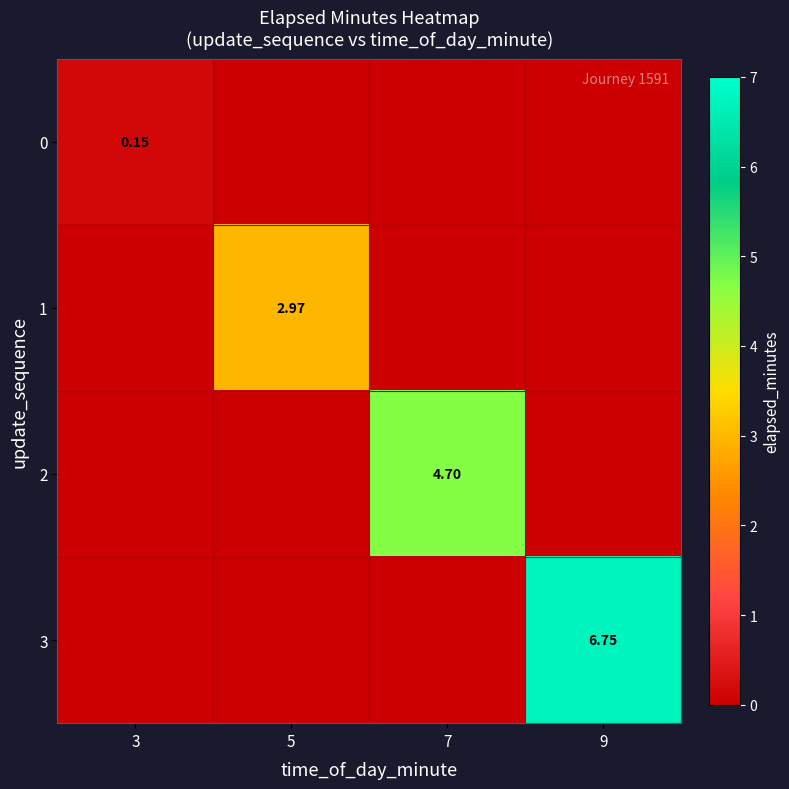

Between 3 and 9, which series saw the biggest shift?

3